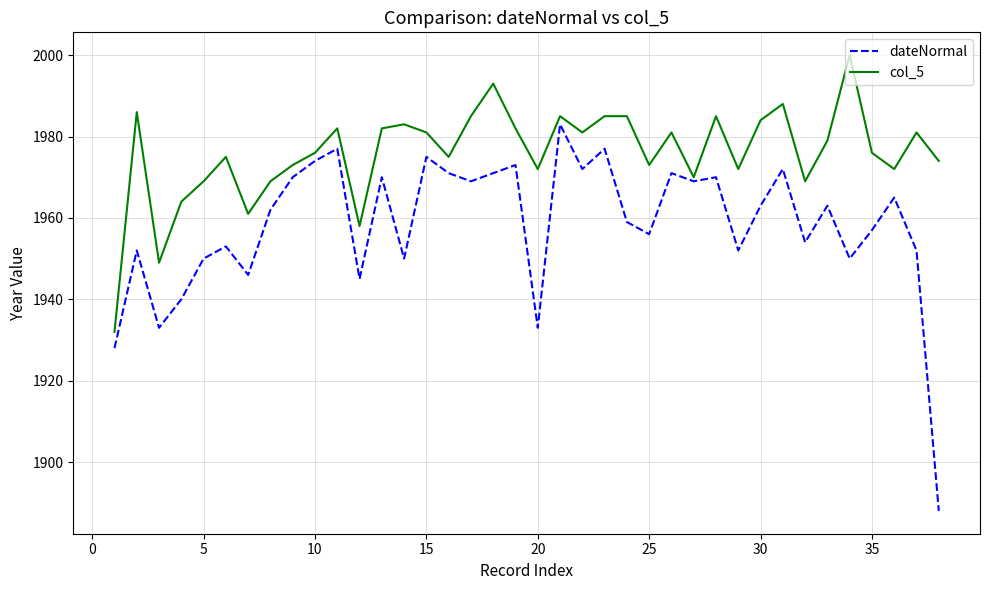

True or false: dateNormal and col_5 cross at least once.

False